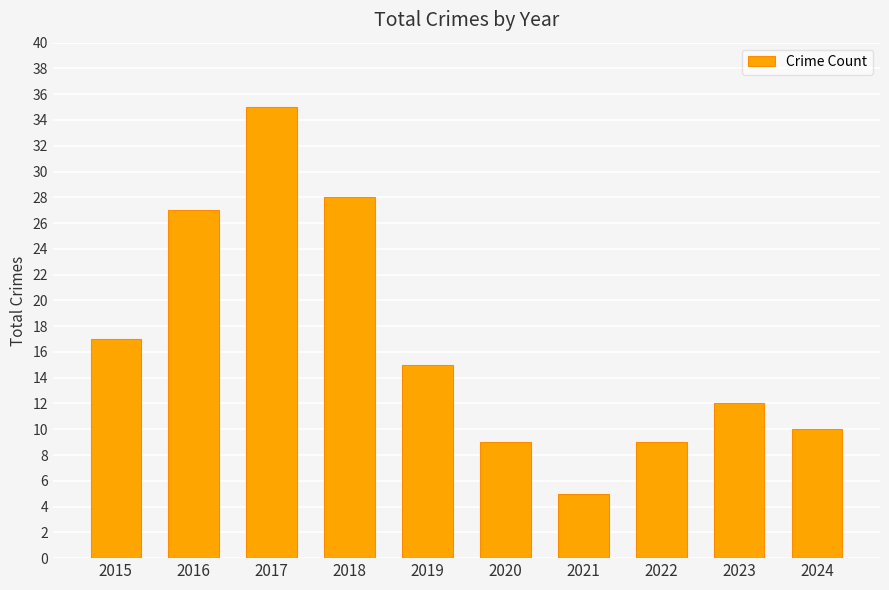

What value does the data have at 2016, to the nearest 5?

25